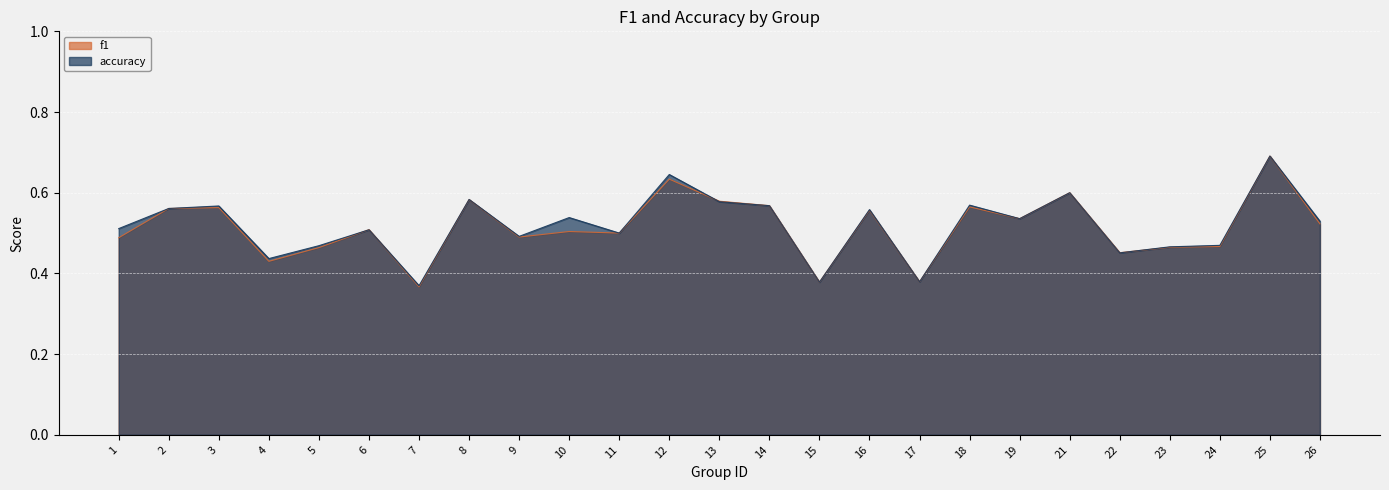

Reading right to left, list all the values displayed in this chart.

f1: 0.5	0.7	0.5	0.5	0.5	0.6	0.5	0.6	0.4	0.6	0.4	0.6	0.6	0.6	0.5	0.5	0.5	0.6	0.4	0.5	0.5	0.4	0.6	0.6	0.5
accuracy: 0.5	0.7	0.5	0.5	0.5	0.6	0.5	0.6	0.4	0.6	0.4	0.6	0.6	0.6	0.5	0.5	0.5	0.6	0.4	0.5	0.5	0.4	0.6	0.6	0.5